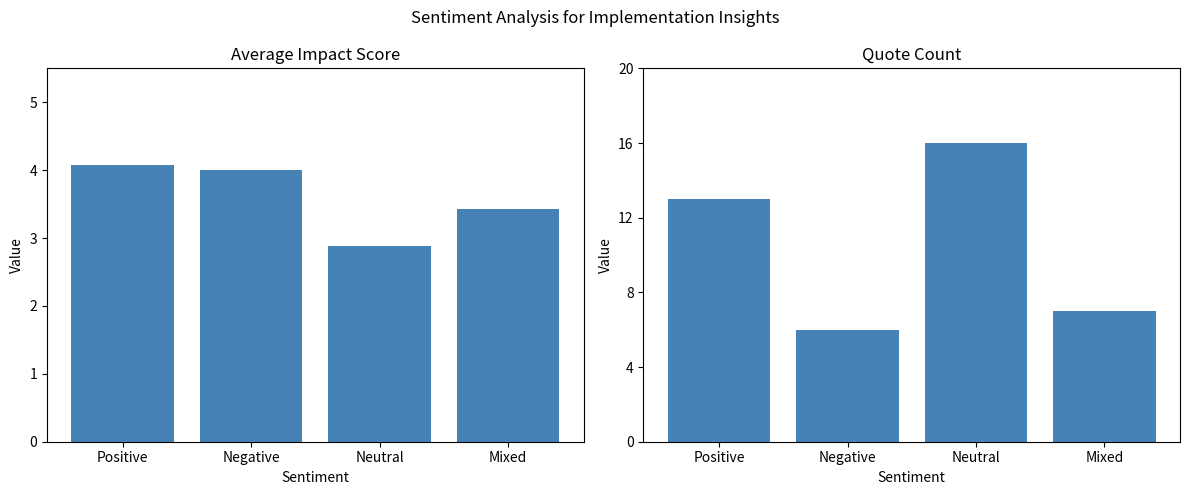

True or false: Avg Impact Score has a value of 3.9 at Neutral.

False